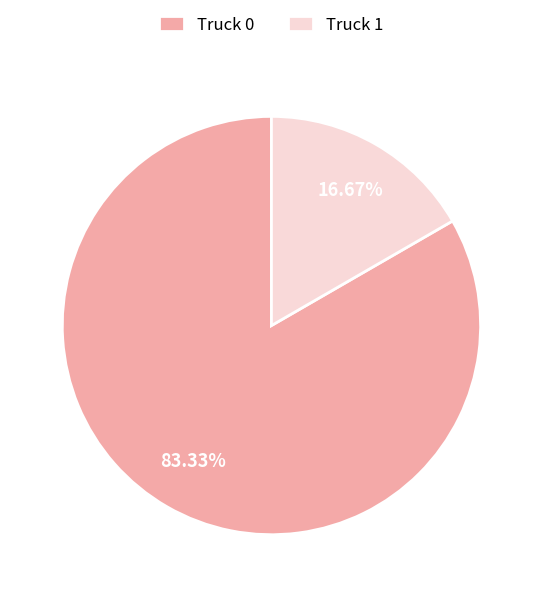

Between Truck 0 and Truck 1, which is larger?

Truck 0